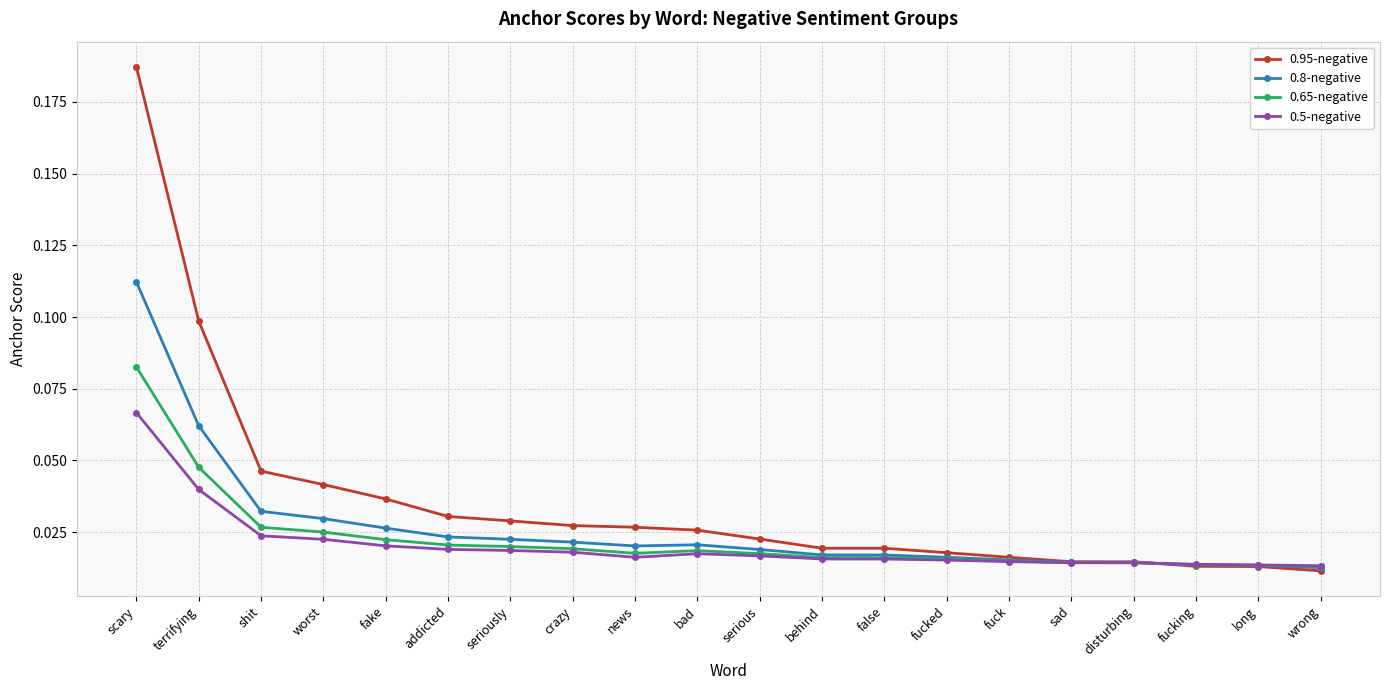

List the series in order of their peak value, highest first.

0.95-negative, 0.8-negative, 0.65-negative, 0.5-negative